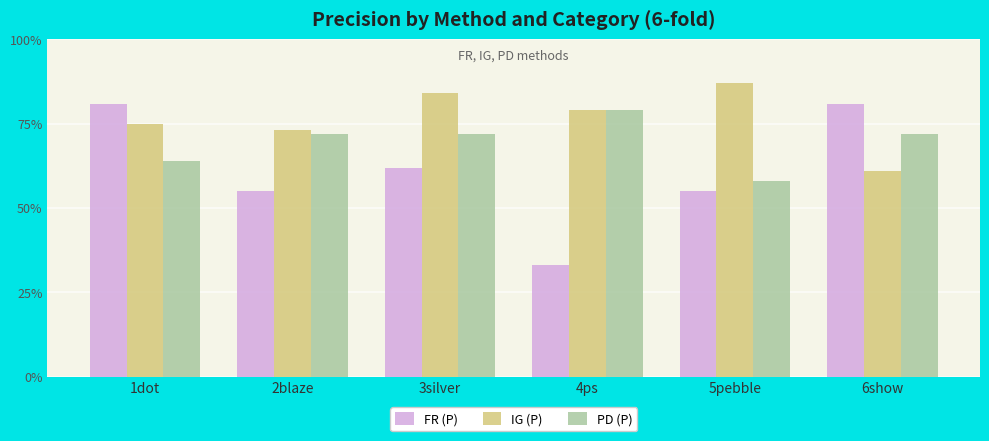

What is the label of the 5th bar from the right?

2blaze